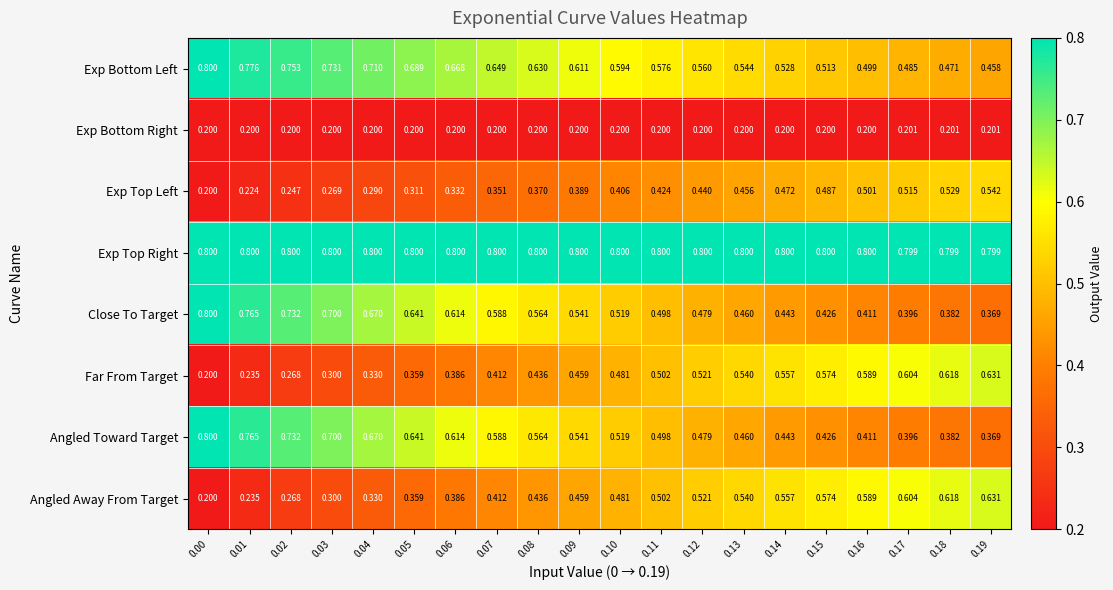

Reading left to right, transcribe all the data shown in this chart.

Exp Bottom Left: 0.00=0.8	0.01=0.8	0.02=0.8	0.03=0.7	0.04=0.7	0.05=0.7	0.06=0.7	0.07=0.6	0.08=0.6	0.09=0.6	0.10=0.6	0.11=0.6	0.12=0.6	0.13=0.5	0.14=0.5	0.15=0.5	0.16=0.5	0.17=0.5	0.18=0.5	0.19=0.5
Exp Bottom Right: 0.00=0.2	0.01=0.2	0.02=0.2	0.03=0.2	0.04=0.2	0.05=0.2	0.06=0.2	0.07=0.2	0.08=0.2	0.09=0.2	0.10=0.2	0.11=0.2	0.12=0.2	0.13=0.2	0.14=0.2	0.15=0.2	0.16=0.2	0.17=0.2	0.18=0.2	0.19=0.2
Exp Top Left: 0.00=0.2	0.01=0.2	0.02=0.2	0.03=0.3	0.04=0.3	0.05=0.3	0.06=0.3	0.07=0.4	0.08=0.4	0.09=0.4	0.10=0.4	0.11=0.4	0.12=0.4	0.13=0.5	0.14=0.5	0.15=0.5	0.16=0.5	0.17=0.5	0.18=0.5	0.19=0.5
Exp Top Right: 0.00=0.8	0.01=0.8	0.02=0.8	0.03=0.8	0.04=0.8	0.05=0.8	0.06=0.8	0.07=0.8	0.08=0.8	0.09=0.8	0.10=0.8	0.11=0.8	0.12=0.8	0.13=0.8	0.14=0.8	0.15=0.8	0.16=0.8	0.17=0.8	0.18=0.8	0.19=0.8
Close To Target: 0.00=0.8	0.01=0.8	0.02=0.7	0.03=0.7	0.04=0.7	0.05=0.6	0.06=0.6	0.07=0.6	0.08=0.6	0.09=0.5	0.10=0.5	0.11=0.5	0.12=0.5	0.13=0.5	0.14=0.4	0.15=0.4	0.16=0.4	0.17=0.4	0.18=0.4	0.19=0.4
Far From Target: 0.00=0.2	0.01=0.2	0.02=0.3	0.03=0.3	0.04=0.3	0.05=0.4	0.06=0.4	0.07=0.4	0.08=0.4	0.09=0.5	0.10=0.5	0.11=0.5	0.12=0.5	0.13=0.5	0.14=0.6	0.15=0.6	0.16=0.6	0.17=0.6	0.18=0.6	0.19=0.6
Angled Toward Target: 0.00=0.8	0.01=0.8	0.02=0.7	0.03=0.7	0.04=0.7	0.05=0.6	0.06=0.6	0.07=0.6	0.08=0.6	0.09=0.5	0.10=0.5	0.11=0.5	0.12=0.5	0.13=0.5	0.14=0.4	0.15=0.4	0.16=0.4	0.17=0.4	0.18=0.4	0.19=0.4
Angled Away From Target: 0.00=0.2	0.01=0.2	0.02=0.3	0.03=0.3	0.04=0.3	0.05=0.4	0.06=0.4	0.07=0.4	0.08=0.4	0.09=0.5	0.10=0.5	0.11=0.5	0.12=0.5	0.13=0.5	0.14=0.6	0.15=0.6	0.16=0.6	0.17=0.6	0.18=0.6	0.19=0.6